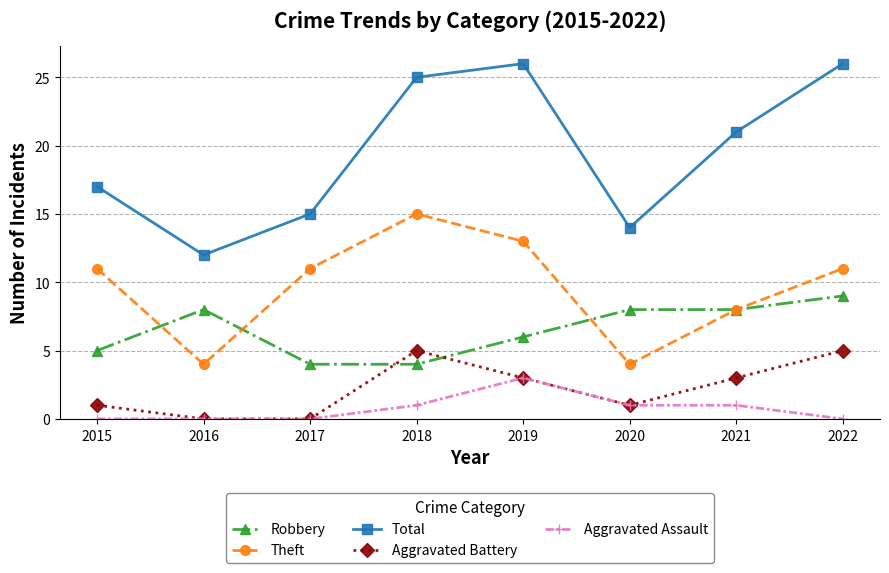

Which category has the lowest value in the Total series?

2016